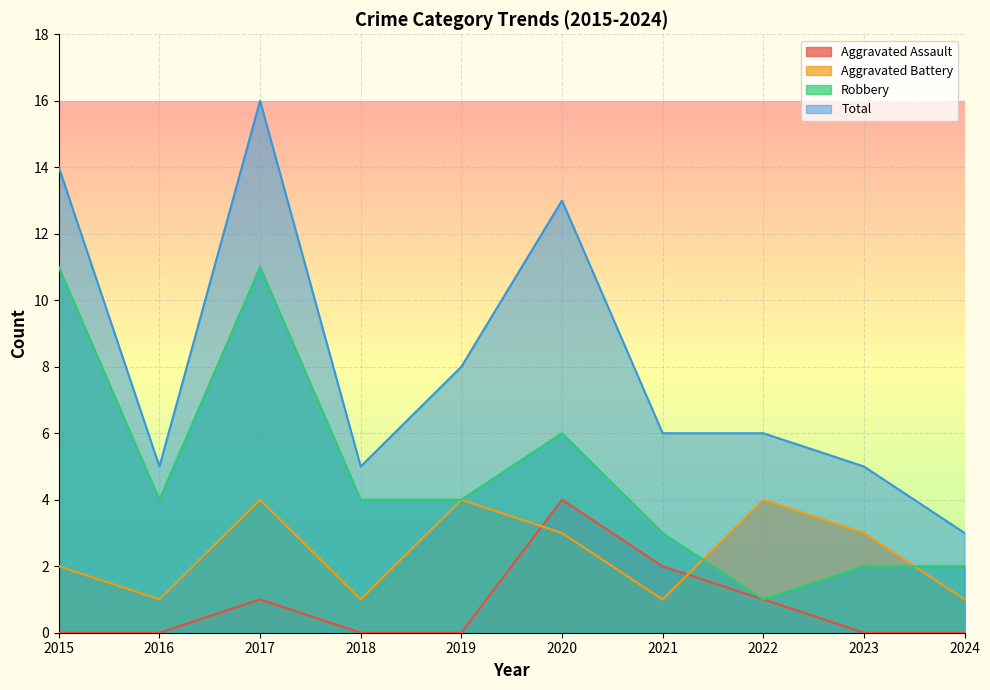

What is the difference between the Robbery values at 2016 and 2015?

7